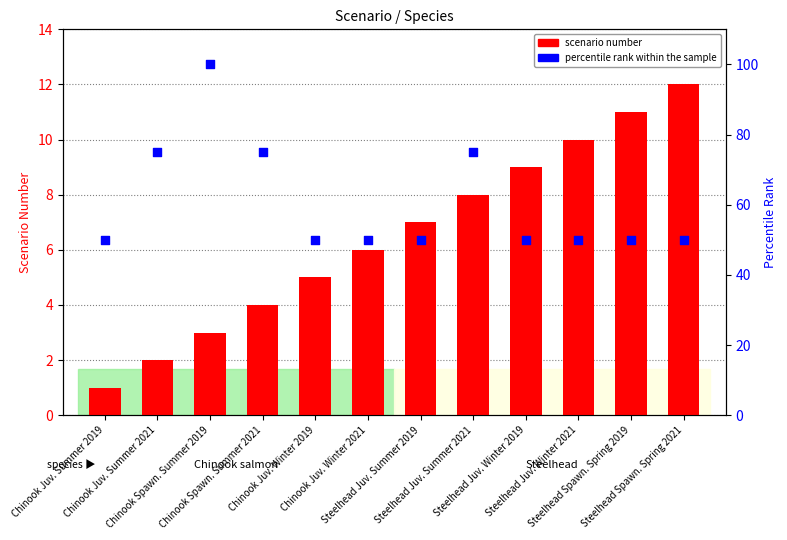

Which series has the largest Y range (max minus min)?

percentile rank within the sample